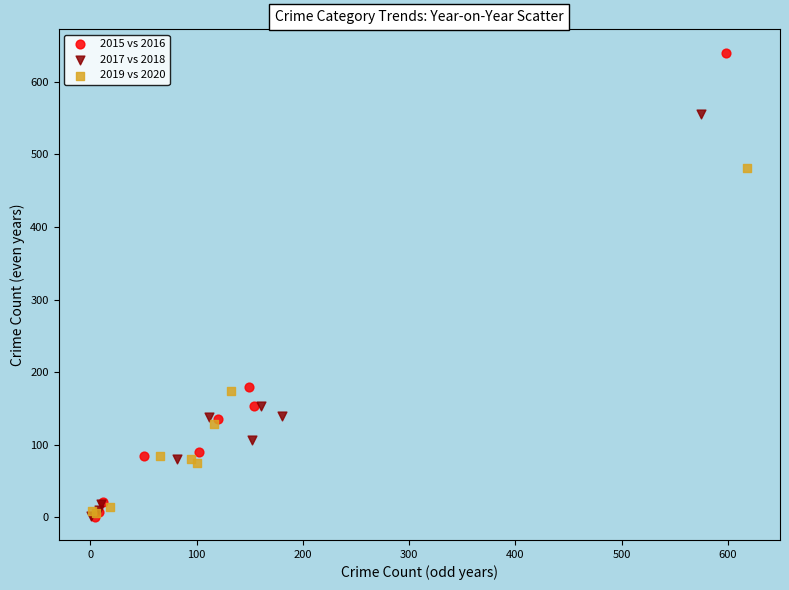

Which series reaches the maximum Y coordinate?

2015 vs 2016